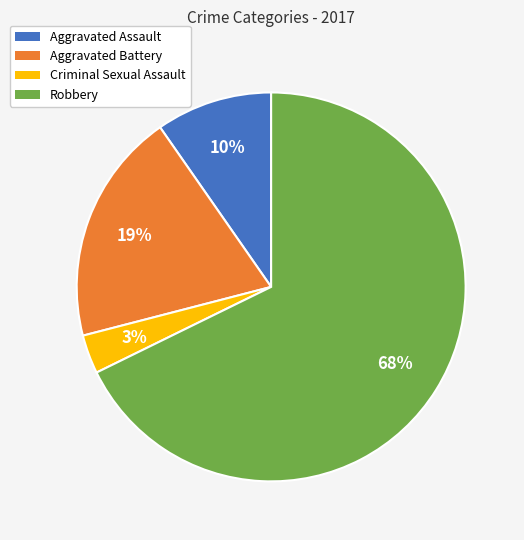

Combined, do Aggravated Assault and Aggravated Battery account for over 50%?

No